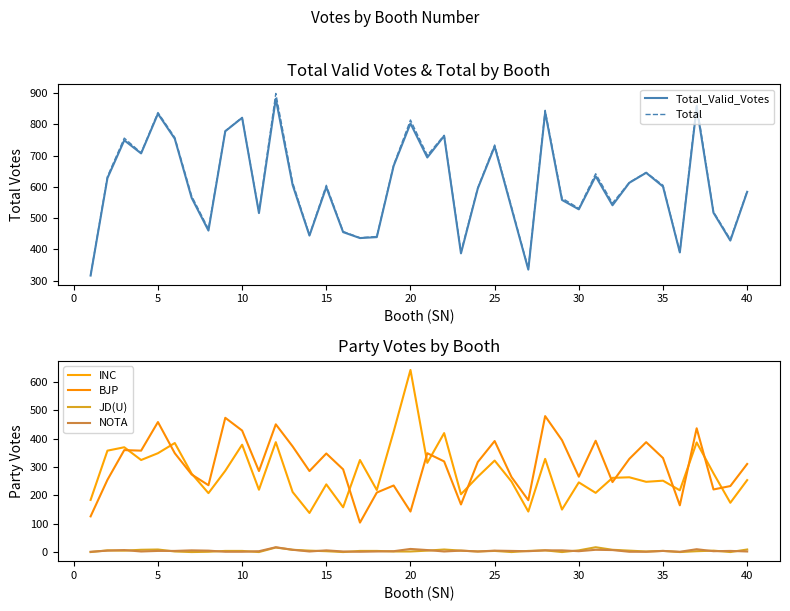

Is it true that Total_Valid_Votes equals 528 at 30?

True